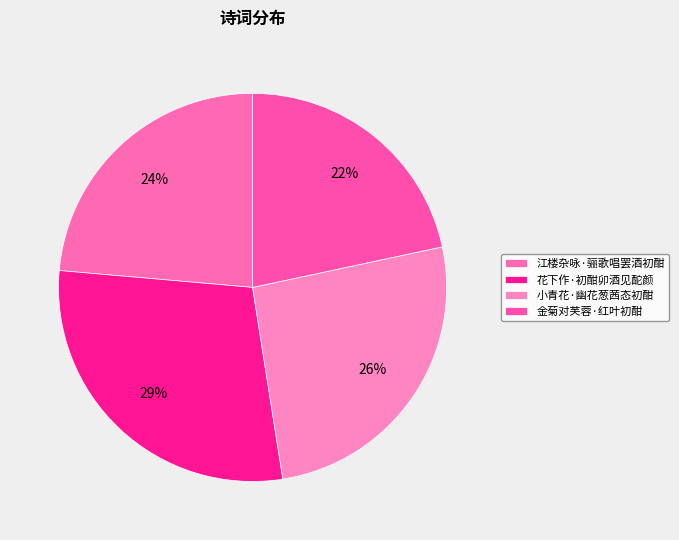

What is the smallest slice in the pie chart?

金菊对芙蓉·红叶初酣